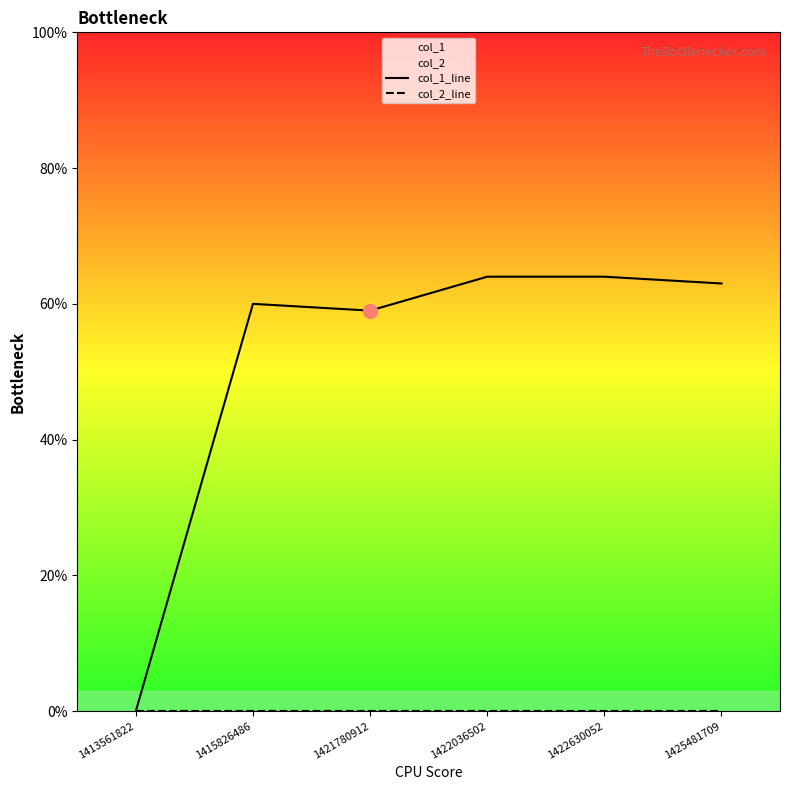

Is the value of col_2_line at 1421780912 greater than the value of col_1_line at 1422036502?

No